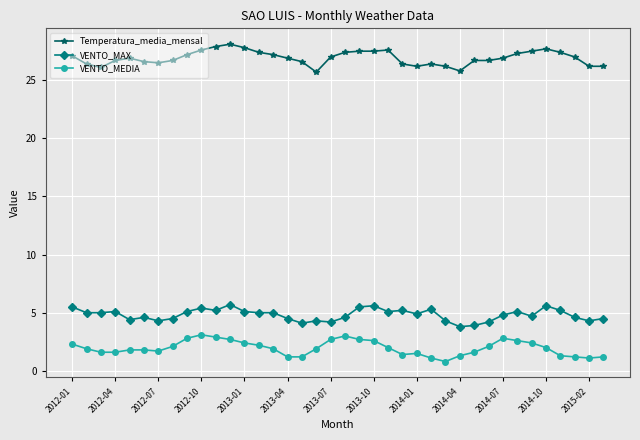

What is the difference between the second highest and minimum values in the Temperatura_media_mensal series?

2.2